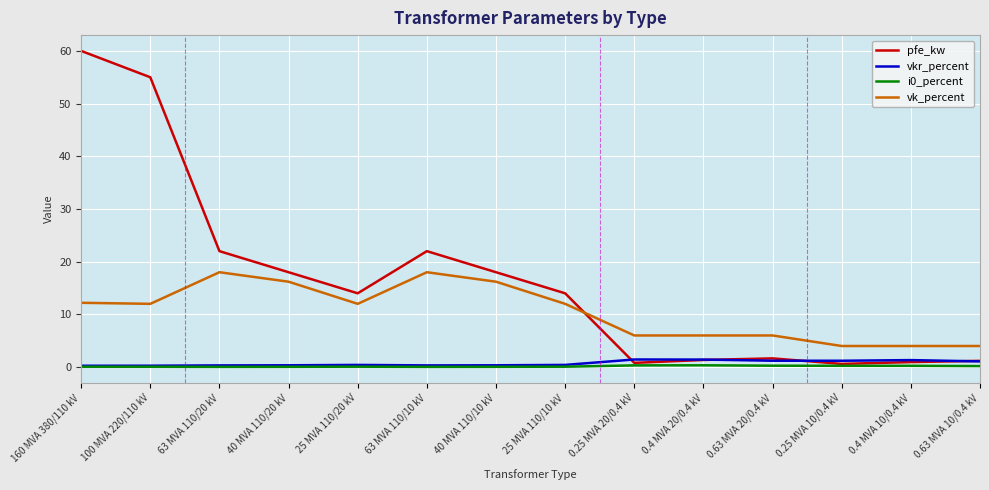

What is the maximum value for pfe_kw?

60.0